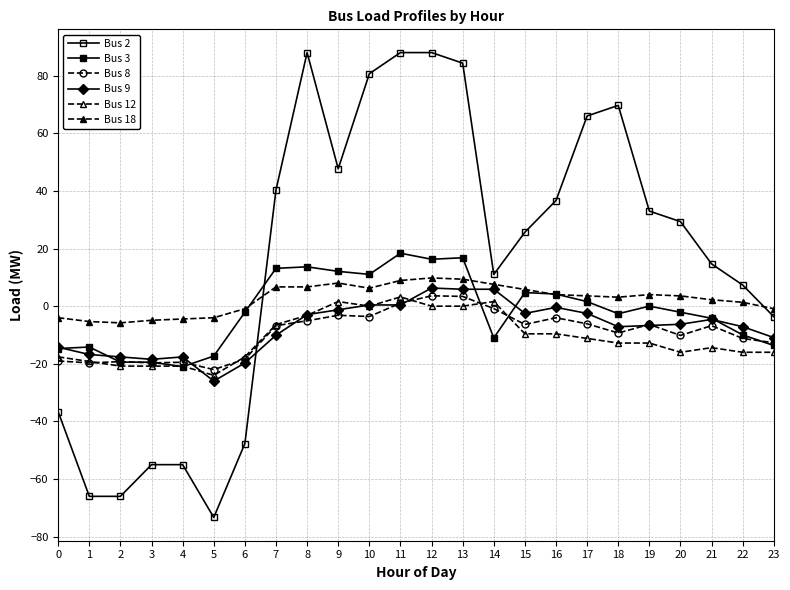

At 11, list the series in order from smallest to largest.

Bus 9, Bus 8, Bus 12, Bus 18, Bus 3, Bus 2